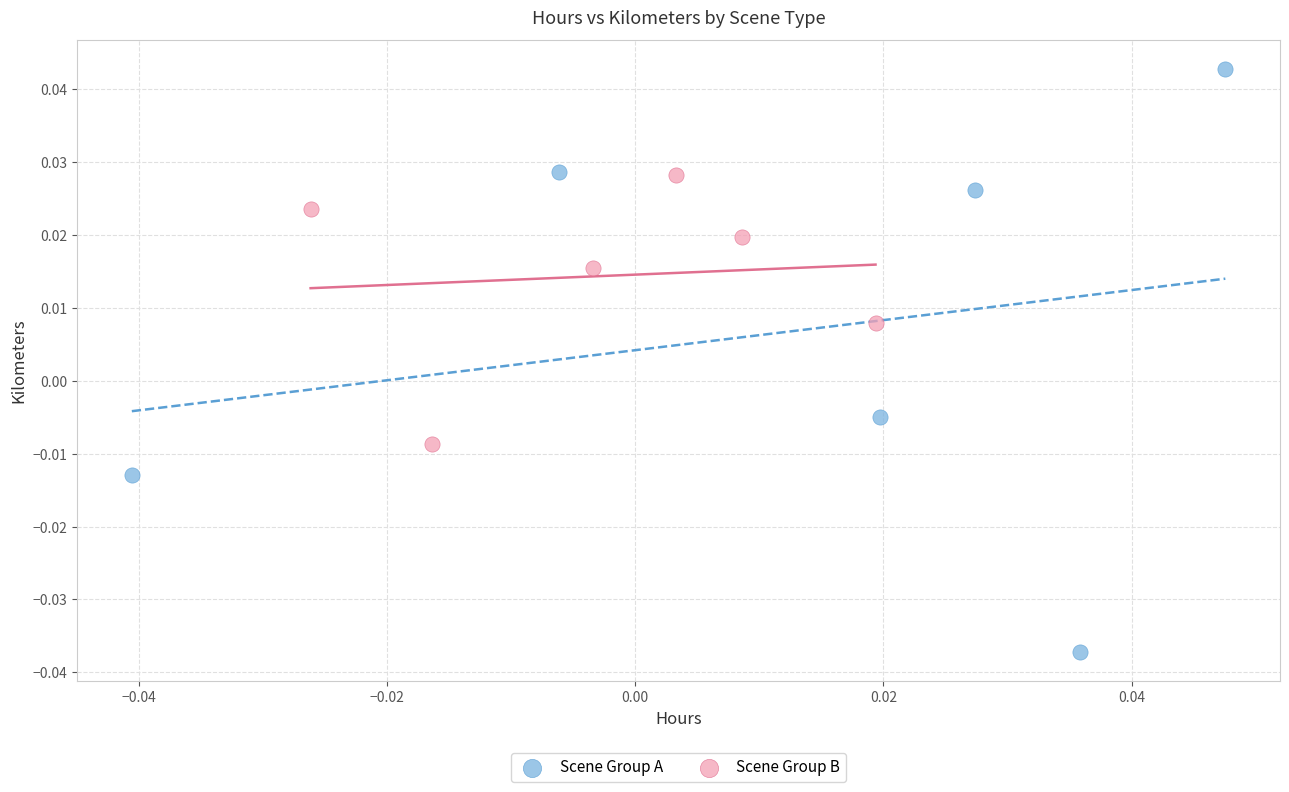

Which series reaches the minimum Y coordinate?

Scene Group A